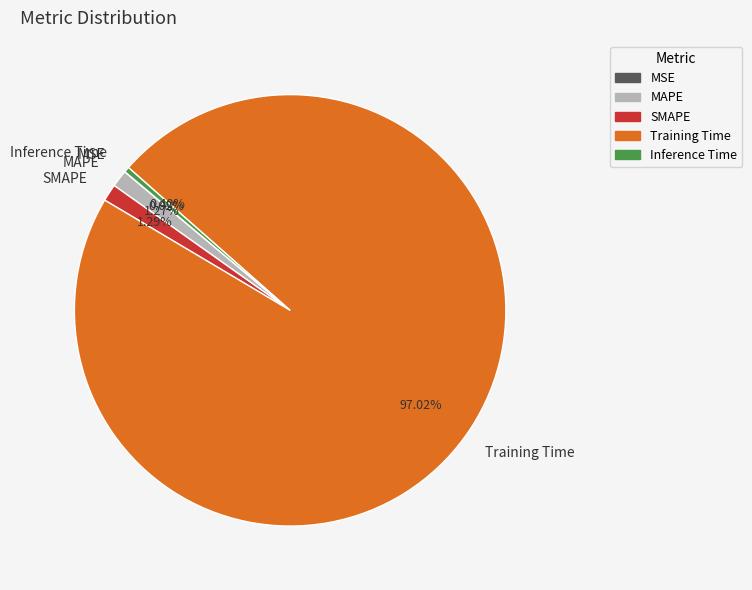

Is it true that MAPE is 1% of the pie?

True